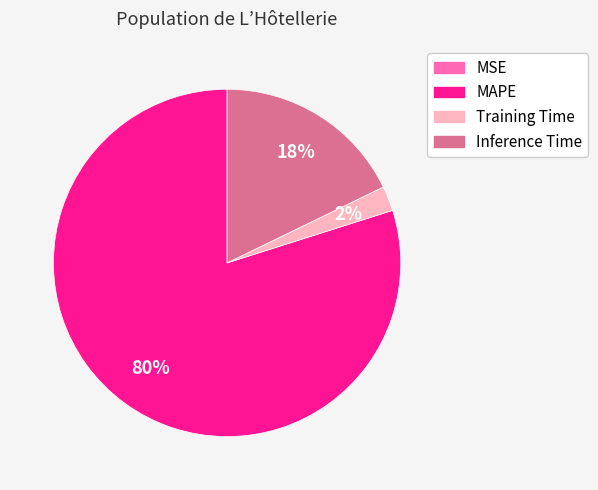

Does any single category account for the majority?

Yes